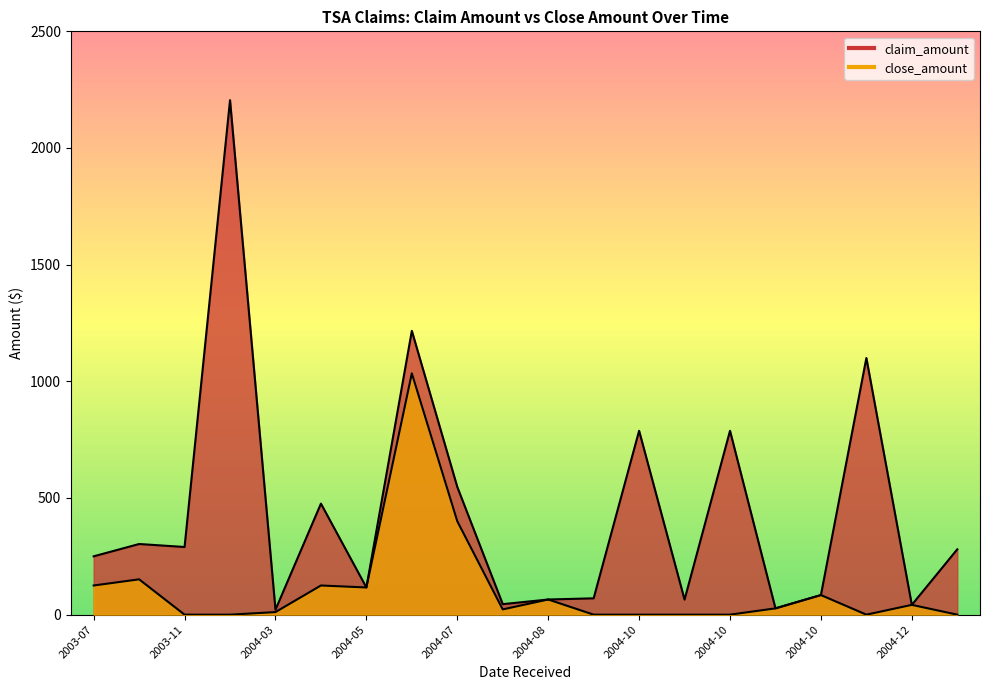

What is the label of the 18th point from the right?

2003-11